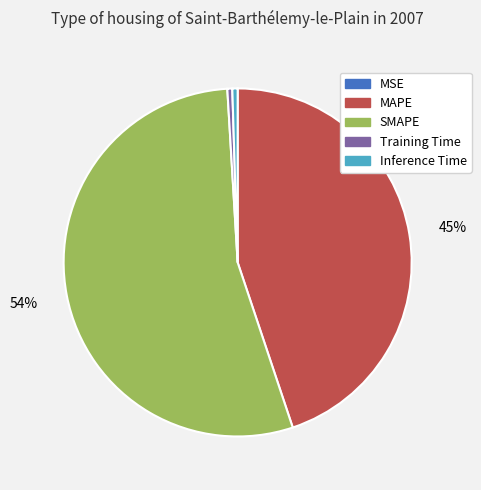

Between Training Time and SMAPE, which is larger?

SMAPE